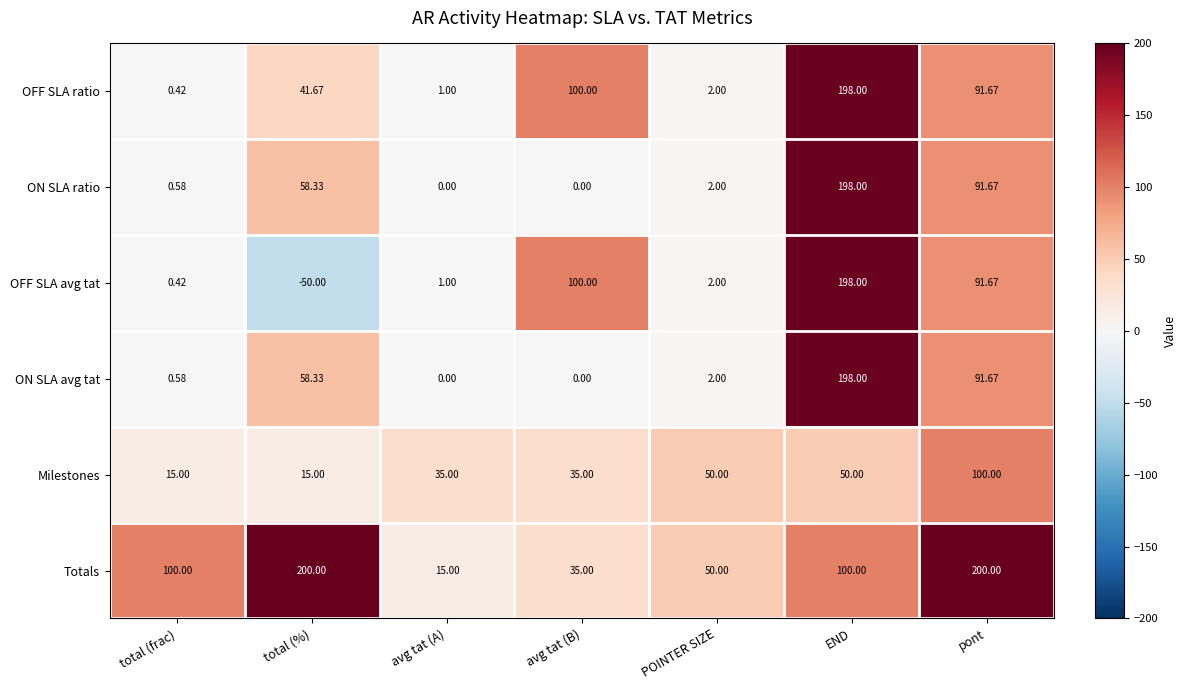

Is the value of ON SLA avg tat at POINTER SIZE greater than the value of Milestones at POINTER SIZE?

No